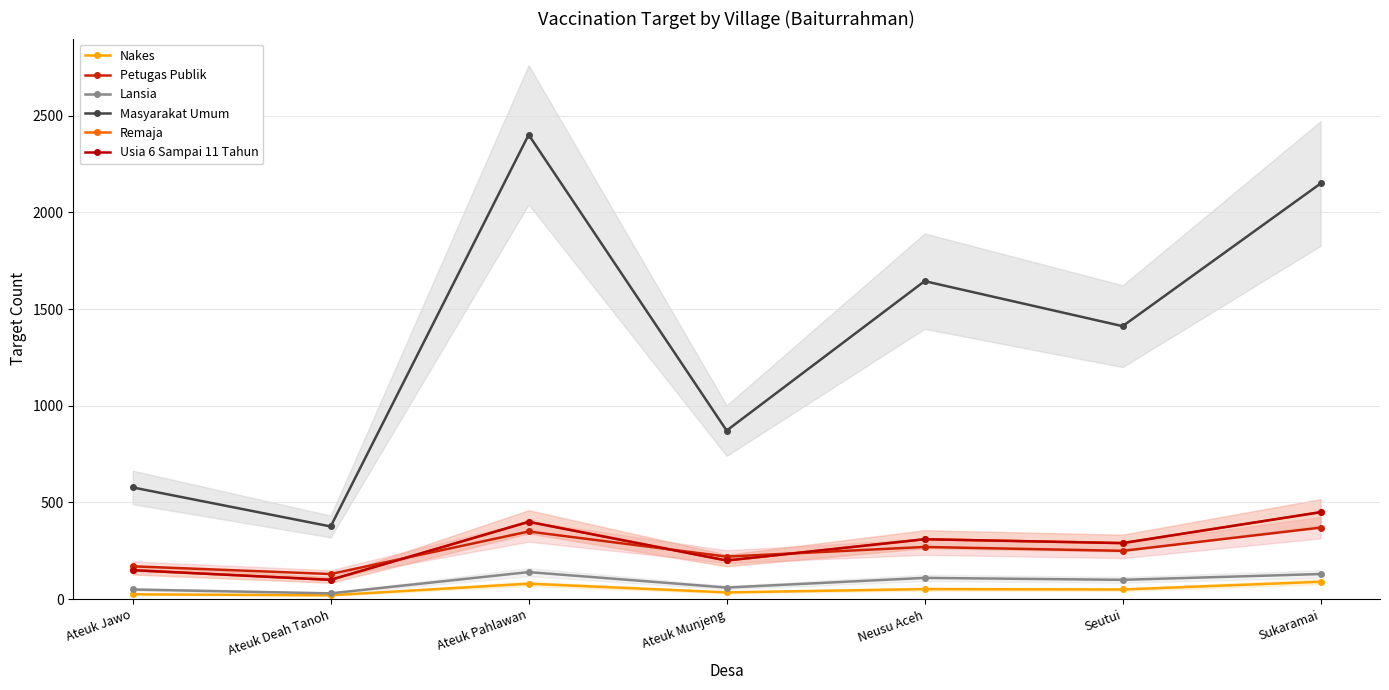

Is it true that Petugas Publik equals 449 at Seutui?

False